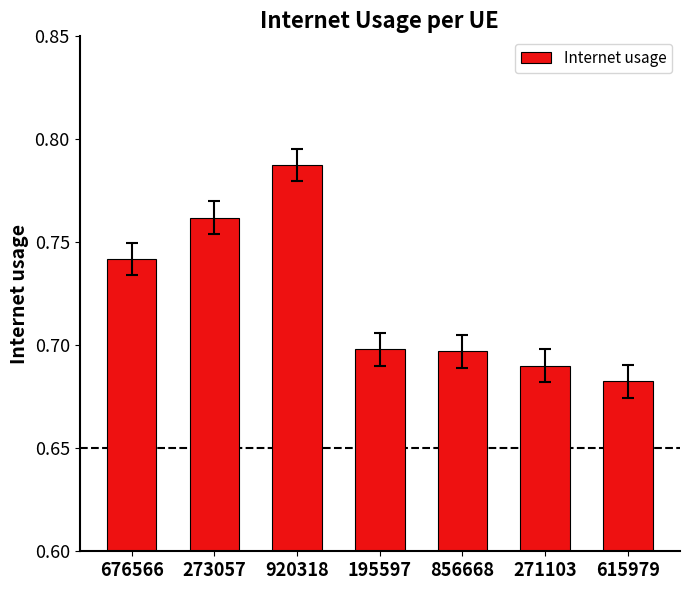

At which category does the chart reach its minimum across all series?

615979